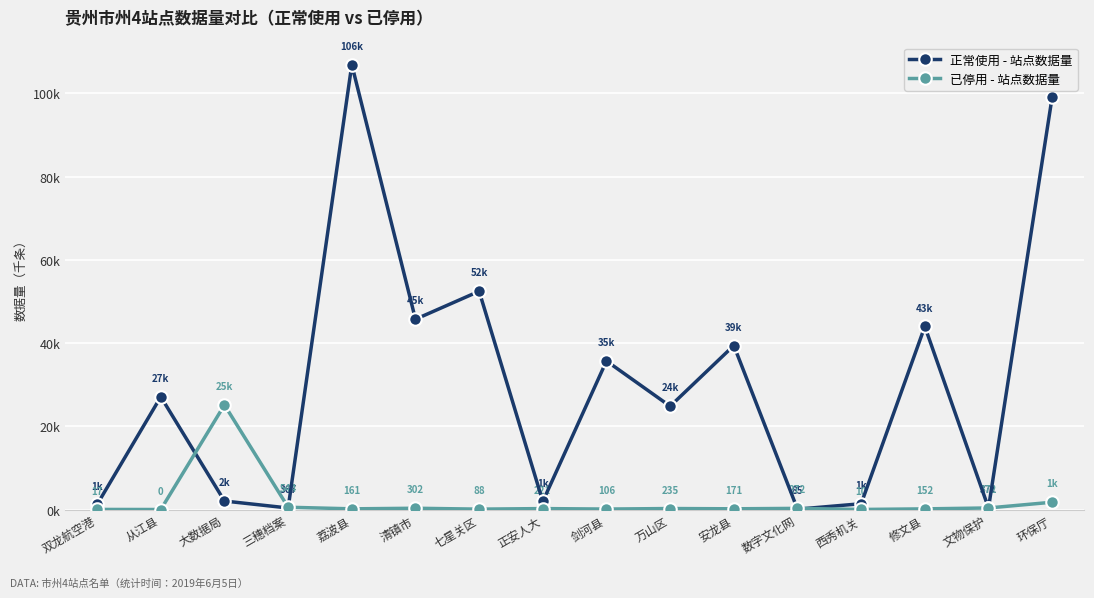

Reading right to left, extract all data points from this chart.

正常使用 - 站点数据量: 99.1	0.4	44.0	1.4	0.1	39.4	24.8	35.7	1.9	52.4	45.7	106.9	0.4	2.0	27.1	1.2
已停用 - 站点数据量: 1.7	0.4	0.2	0.0	0.3	0.2	0.2	0.1	0.2	0.1	0.3	0.2	0.5	25.1	0.0	0.0